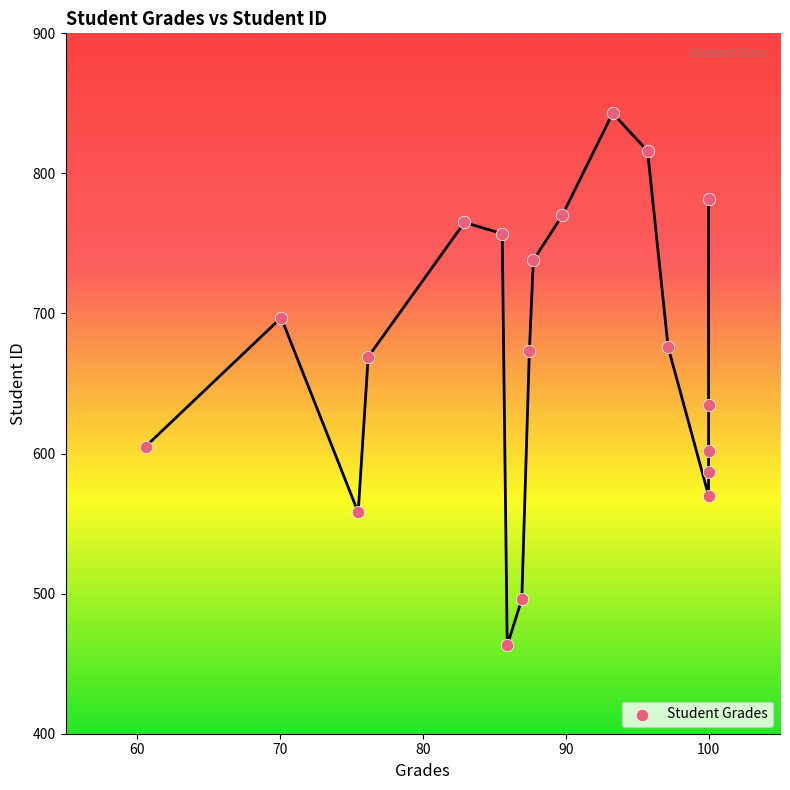

What is the range of Y values (max minus min)?

380